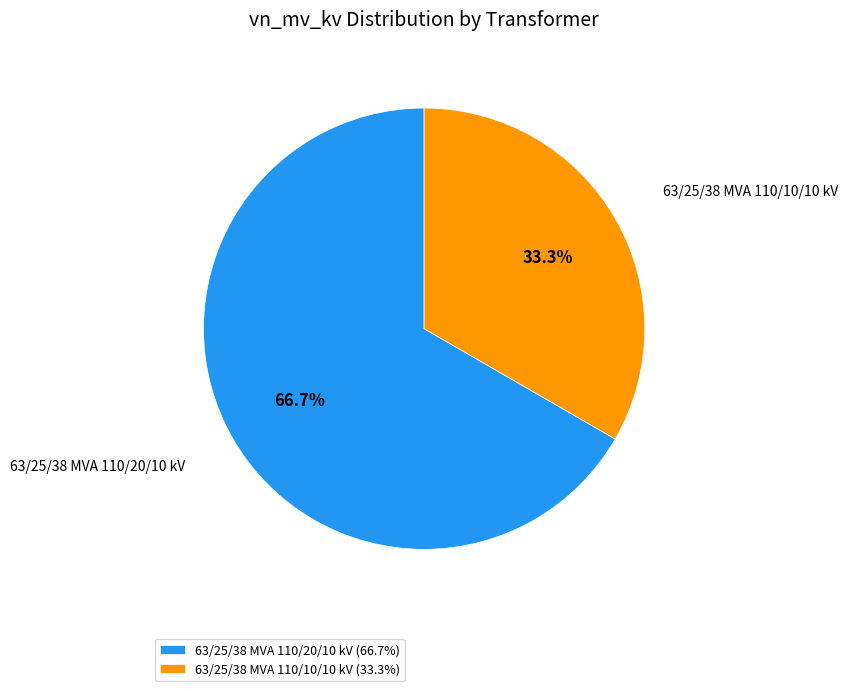

What is the ratio of the value at 63/25/38 MVA 110/10/10 kV (33.3%) to the value at 63/25/38 MVA 110/20/10 kV (66.7%)?

0.5